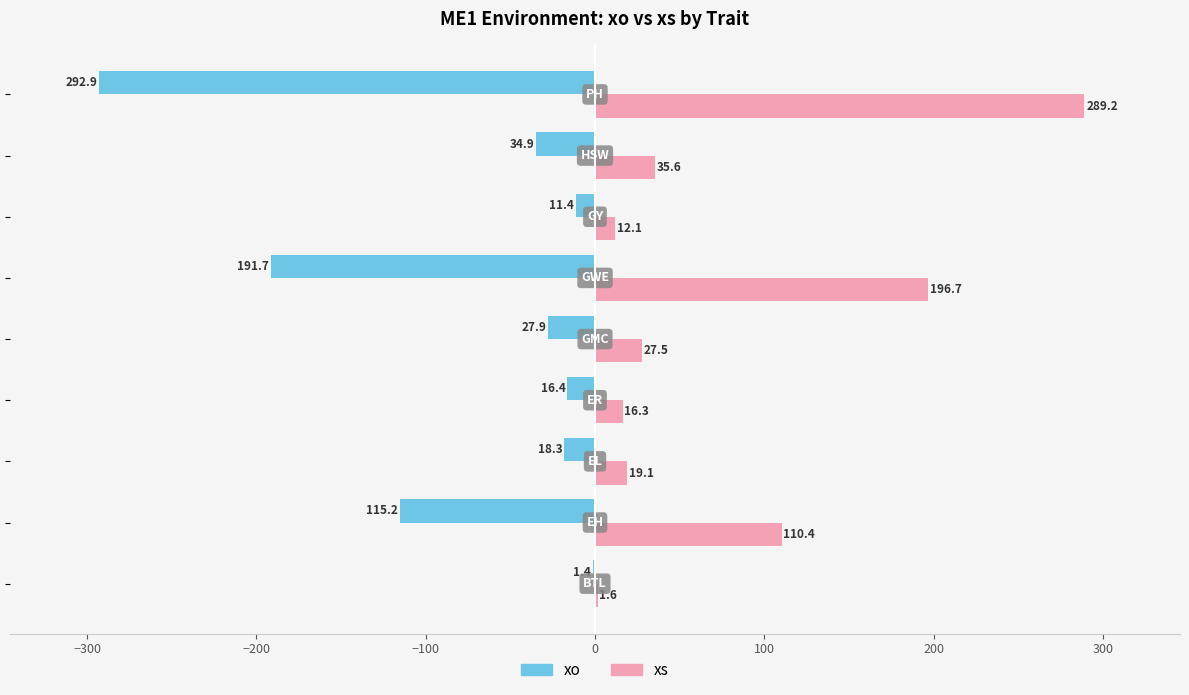

Reading left to right, what are all the values shown in this chart?

xo: −400=-1.4	−300=-115.2	−200=-18.3	−100=-16.4	0=-27.9	100=-191.7	200=-11.4	300=-34.9	400=-292.9
xs: −400=1.6	−300=110.4	−200=19.1	−100=16.3	0=27.5	100=196.7	200=12.1	300=35.6	400=289.2